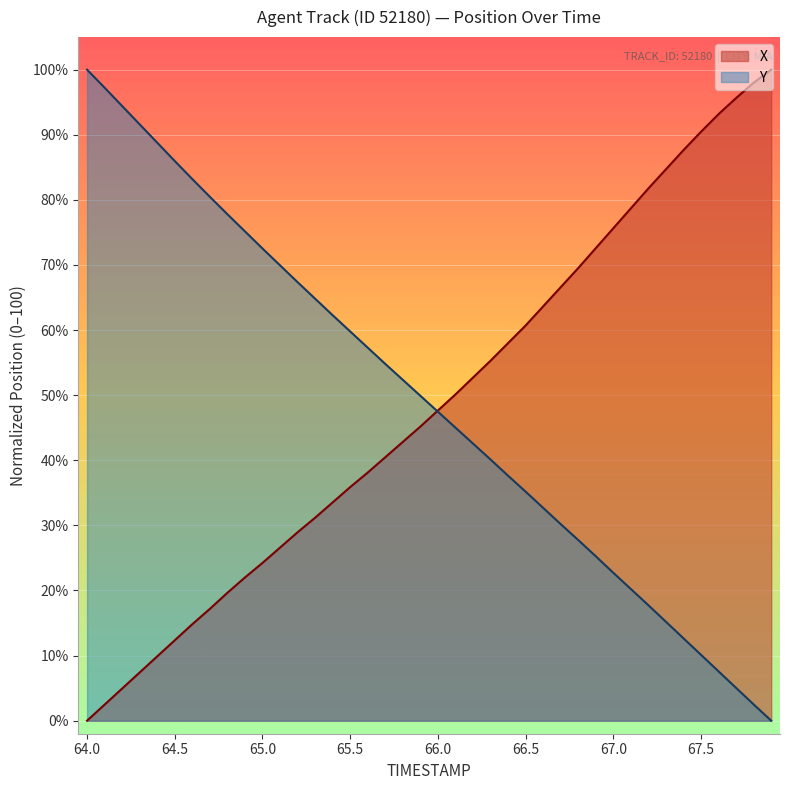

What are all the series names shown in the legend?

X, Y